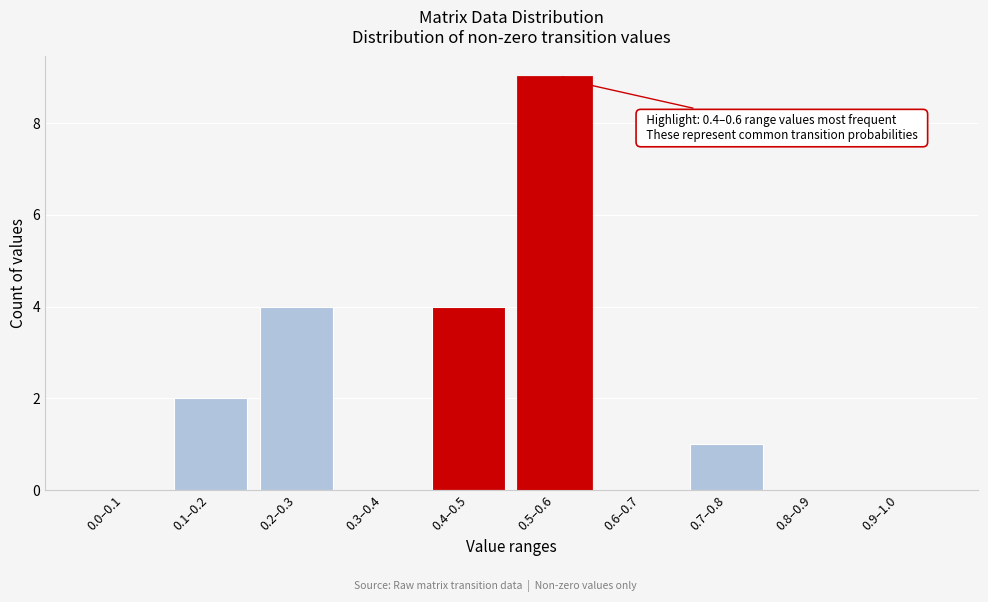

Reading right to left, list all the values displayed in this chart.

0.9–1.0=0	0.8–0.9=0	0.7–0.8=1	0.6–0.7=0	0.5–0.6=9	0.4–0.5=4	0.3–0.4=0	0.2–0.3=4	0.1–0.2=2	0.0–0.1=0